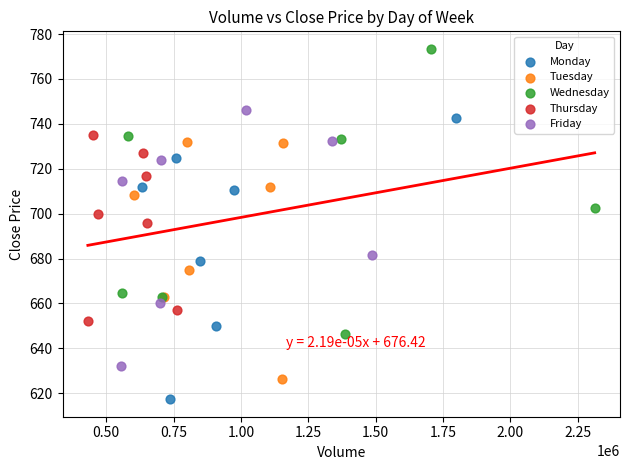

Which series contains the highest Y value?

Wednesday